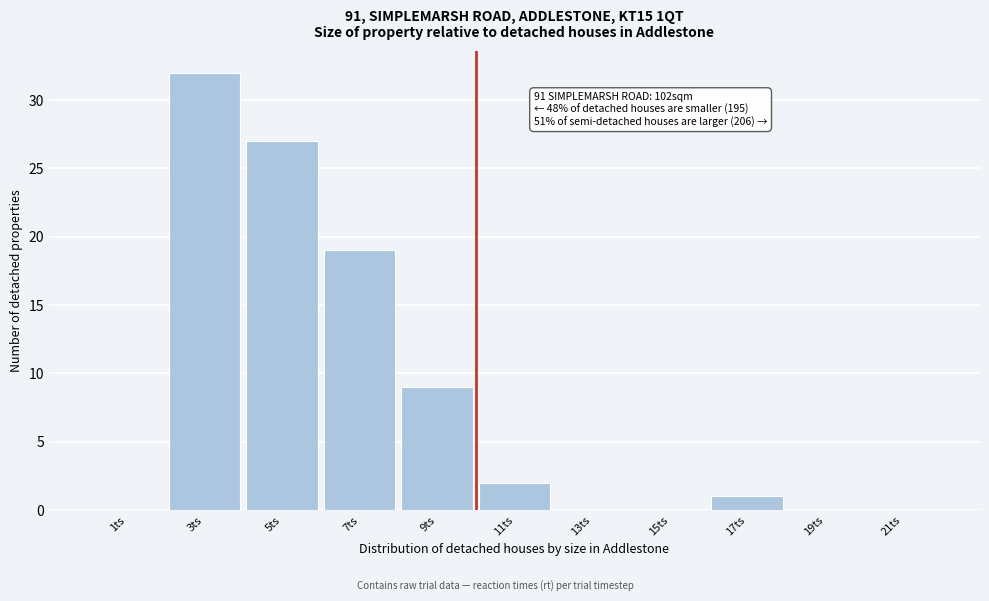

Reading left to right, list all the values displayed in this chart.

1ts=0	3ts=32	5ts=27	7ts=19	9ts=9	11ts=2	13ts=0	15ts=0	17ts=1	19ts=0	21ts=0